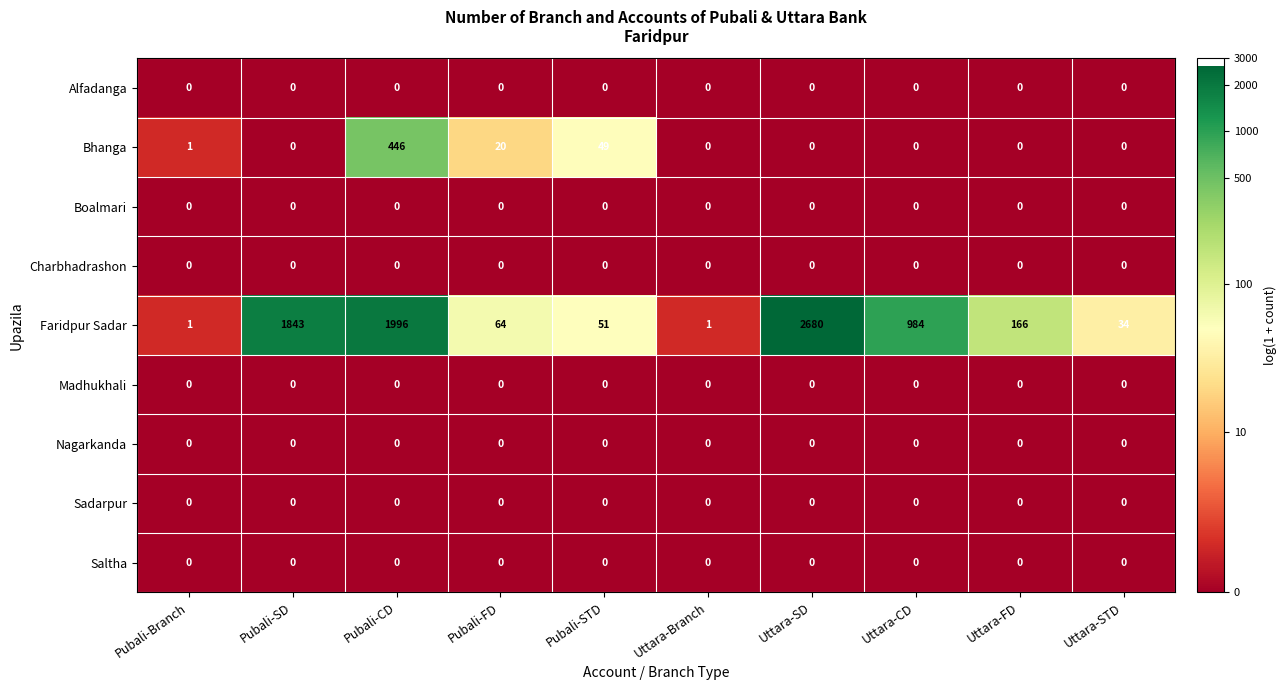

Which label corresponds to the largest value in the chart?

Uttara-SD